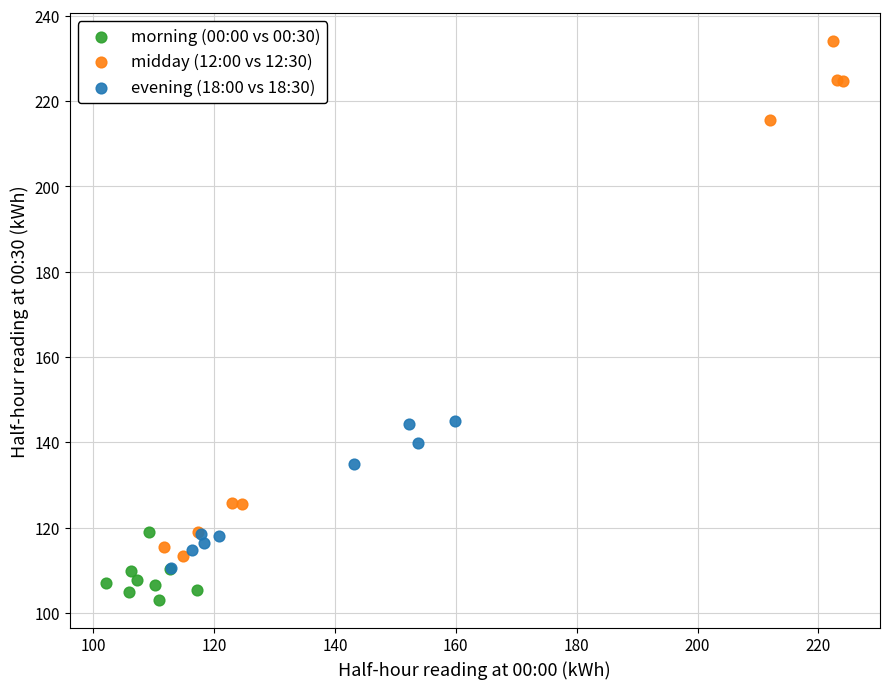

Which series has the widest spread of Y values?

midday (12:00 vs 12:30)